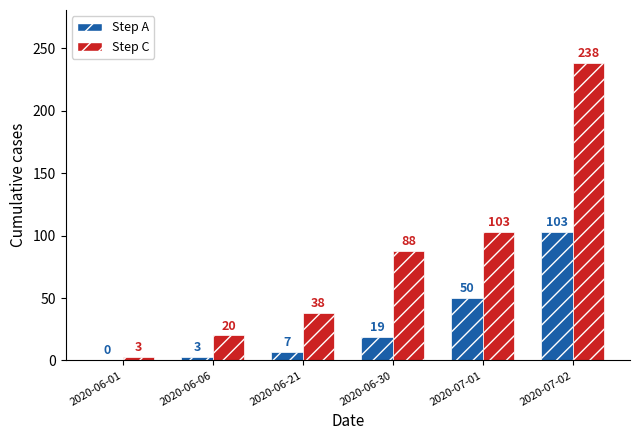

Is the value of Step C at 2020-06-06 greater than the value of Step A at 2020-06-06?

Yes